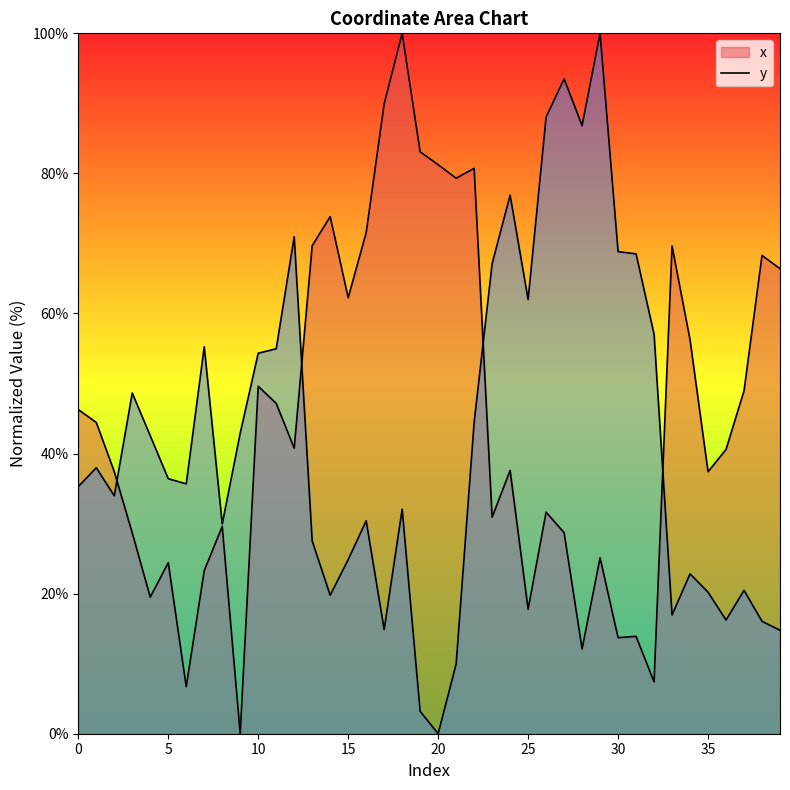

Which series has the widest spread of values?

x_line